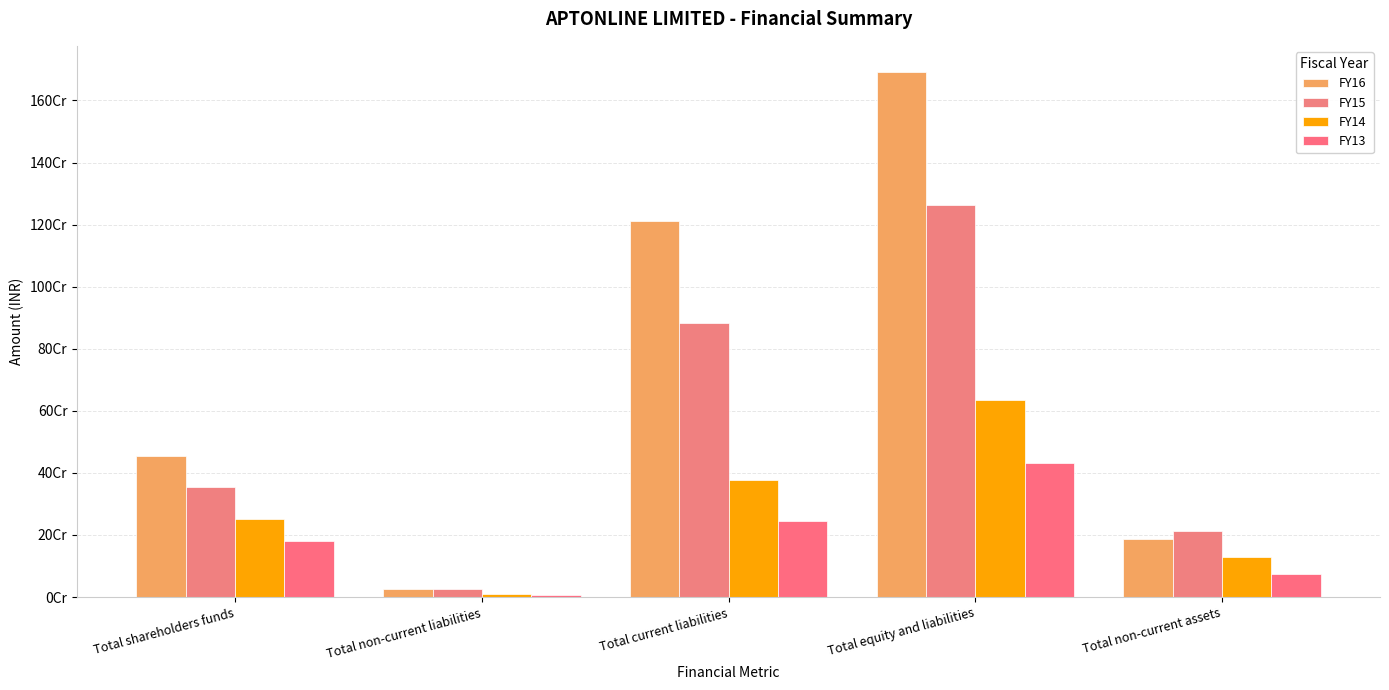

Is it true that FY13 equals 36341799 at Total non-current assets?

False